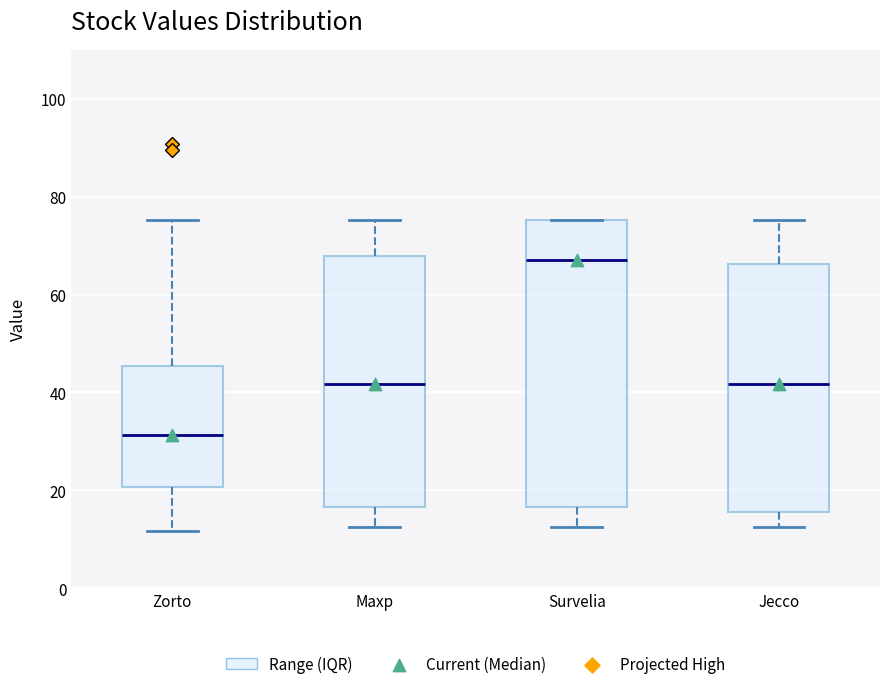

Which box is the tallest, from its lower edge to its upper edge?

Survelia